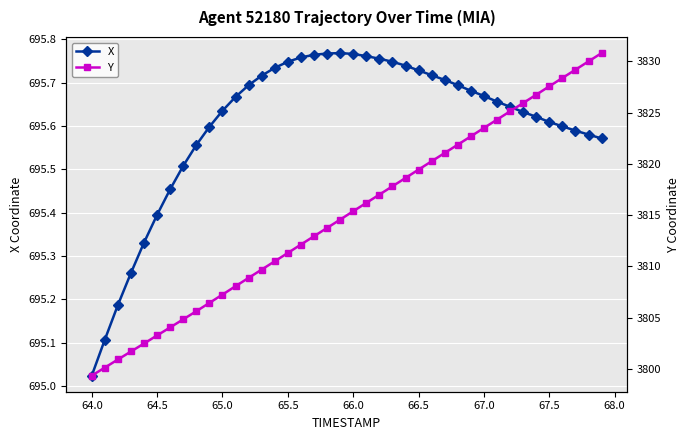

True or false: X has more than 0 interior local peaks.

True